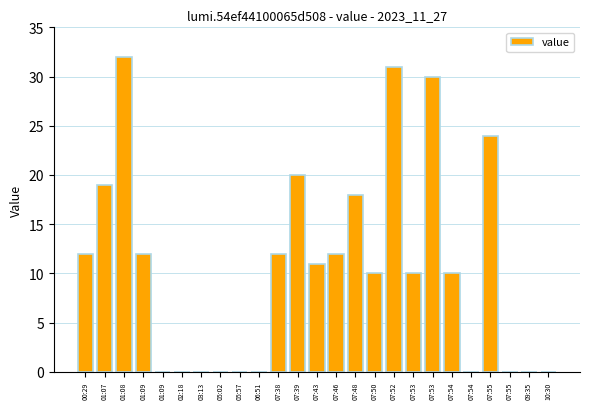

What is the change in value from 01:08 to 02:18?

-32